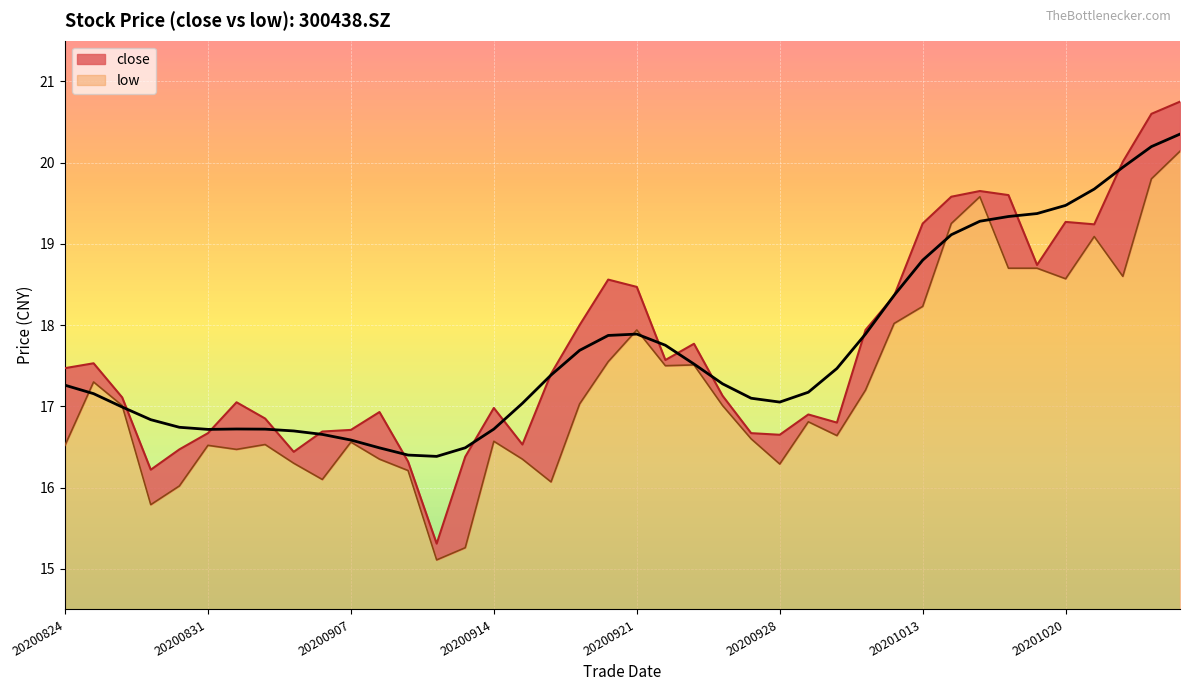

What is the sum of all close values?

708.6